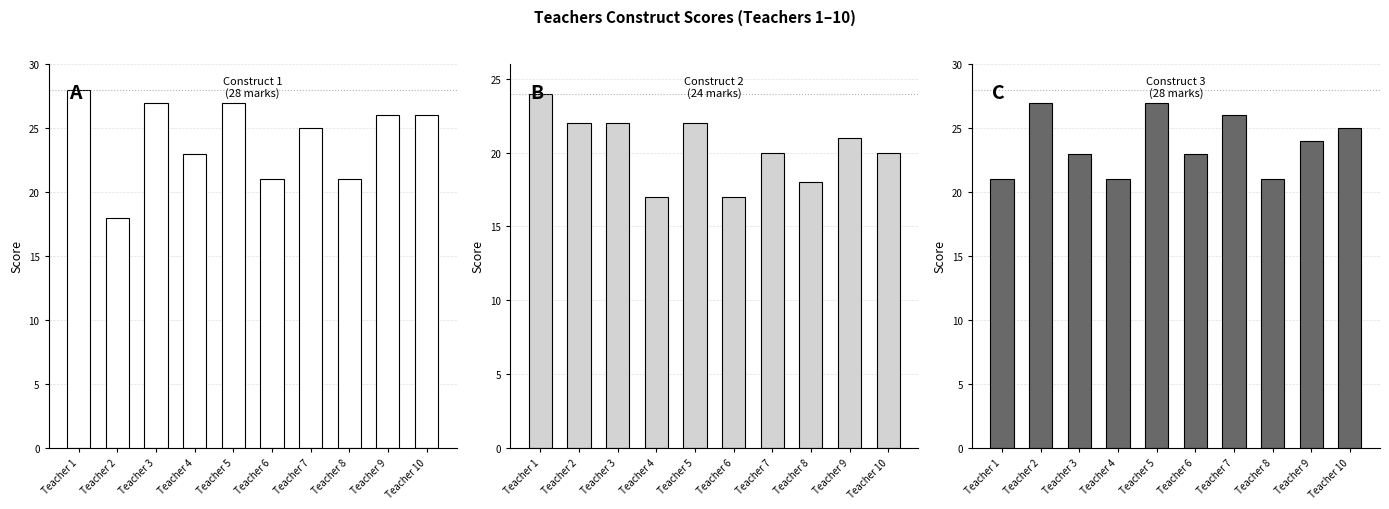

True or false: Construct 3 has a value of 21 at Teacher 4.

True